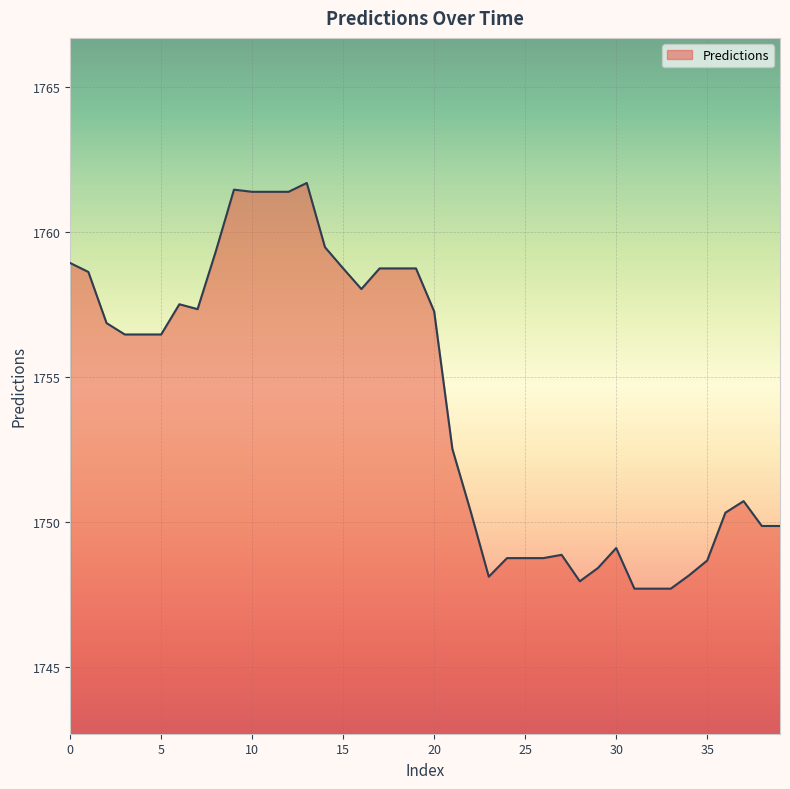

What is the greatest value displayed?

1761.7